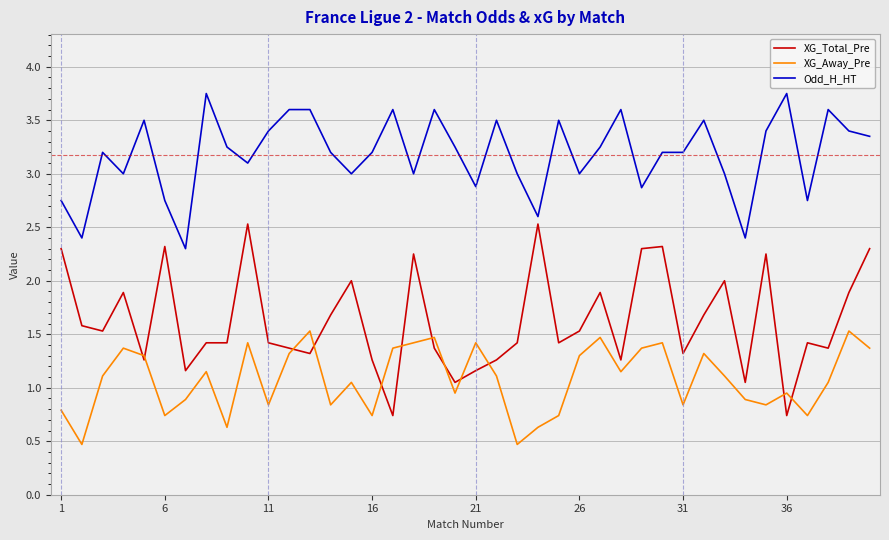

Which series has the largest total across all categories?

Odd_H_HT